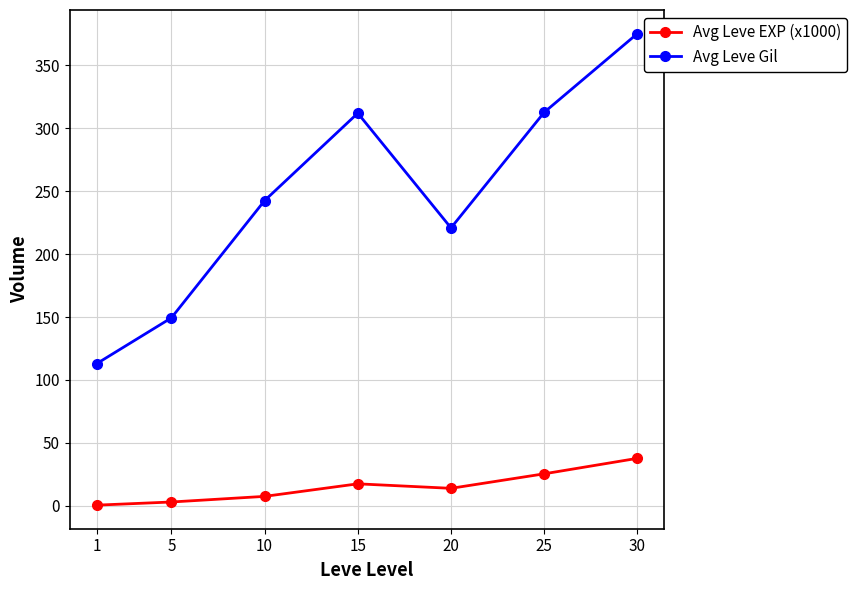

Where is the first local minimum for Avg Leve Gil?

20